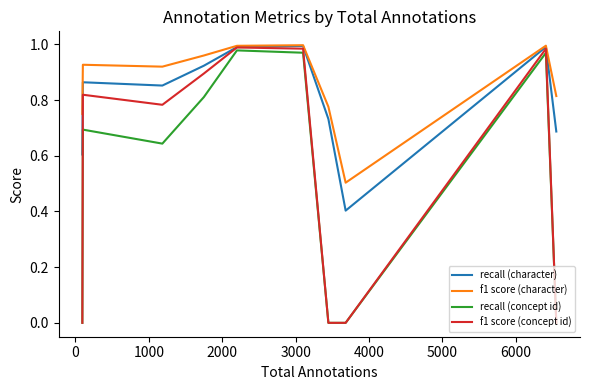

What is the sum of all recall (character) values?

8.0